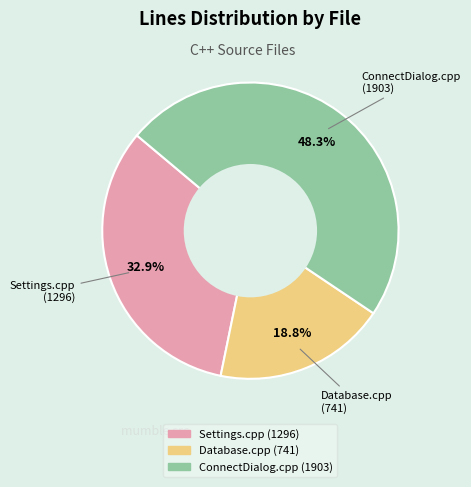

What is the ratio of the value at Database.cpp to the value at Settings.cpp?

0.6